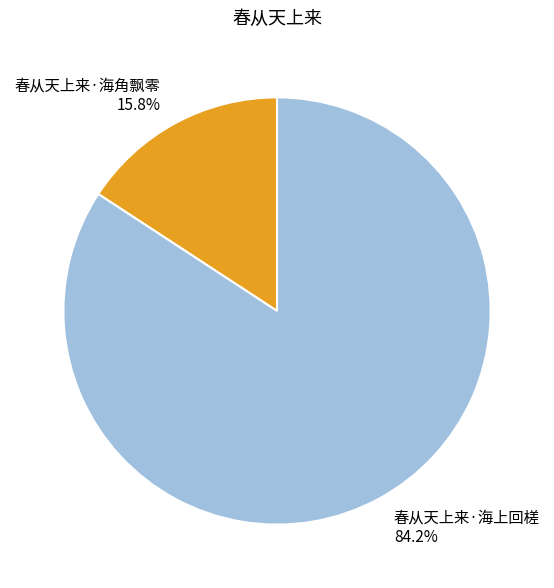

How many segments does this pie chart have?

2